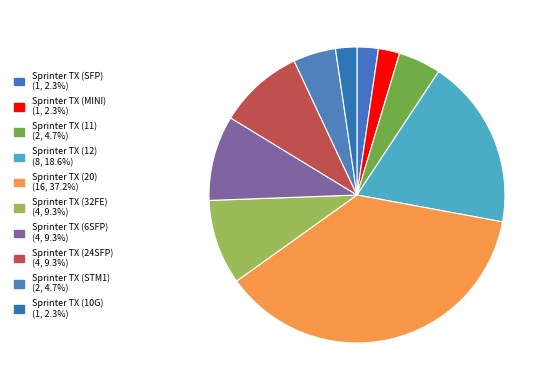

Which has a higher value, Sprinter TX (12) or Sprinter TX (STM1)?

Sprinter TX (12)